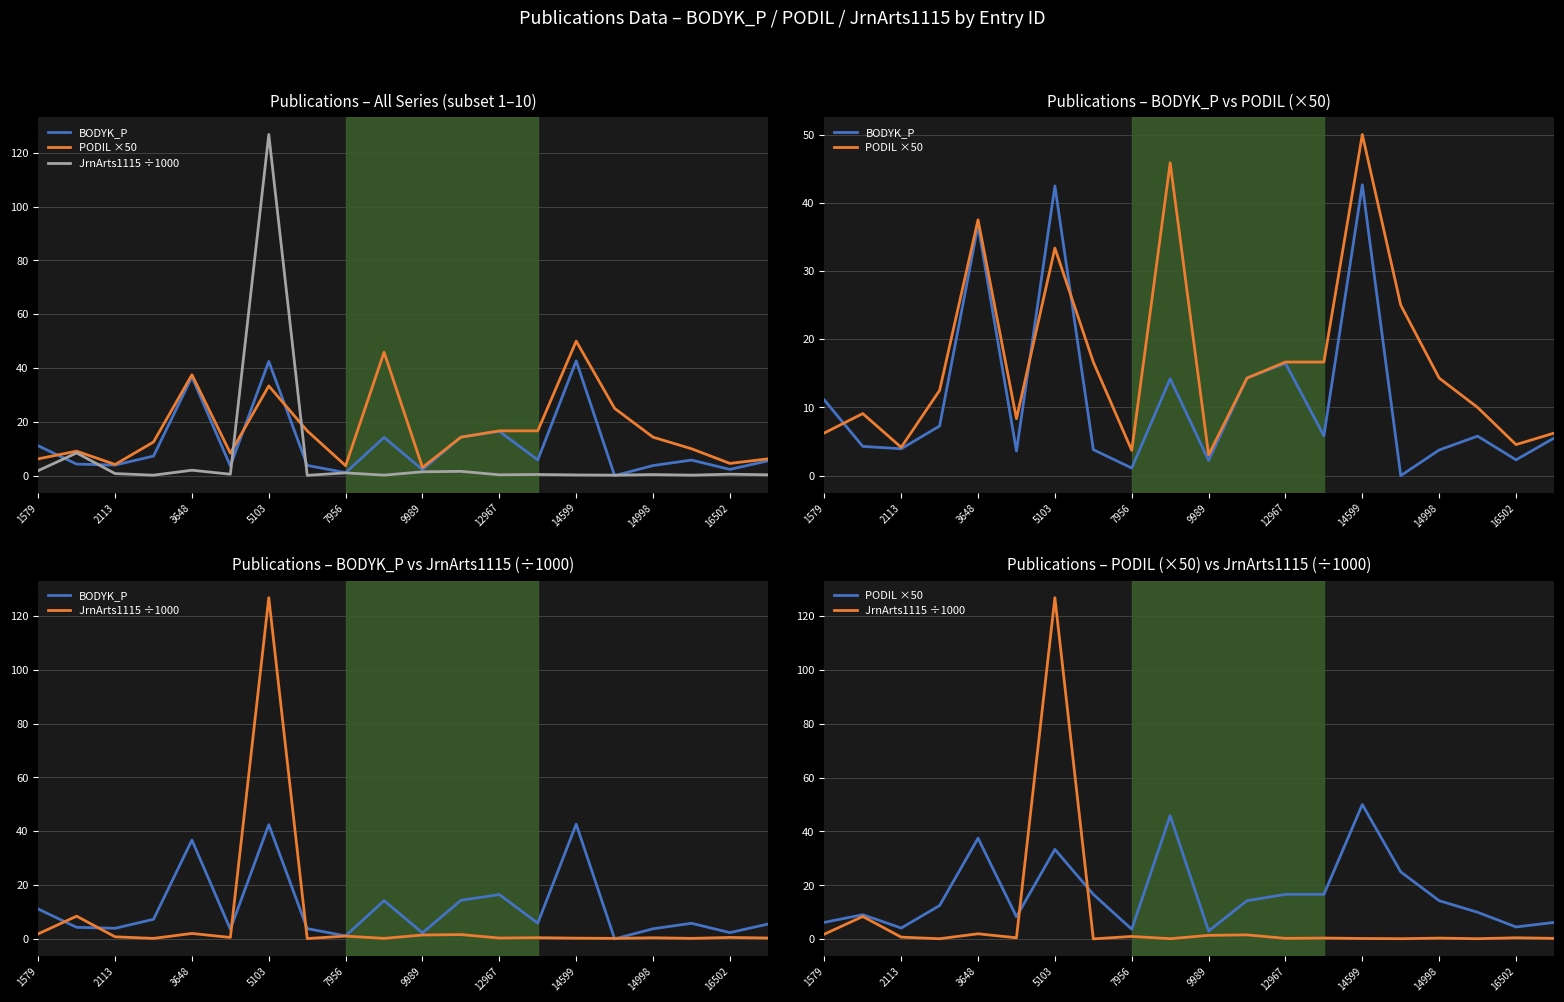

What is the spread (max minus min) of values at 11?

12.7